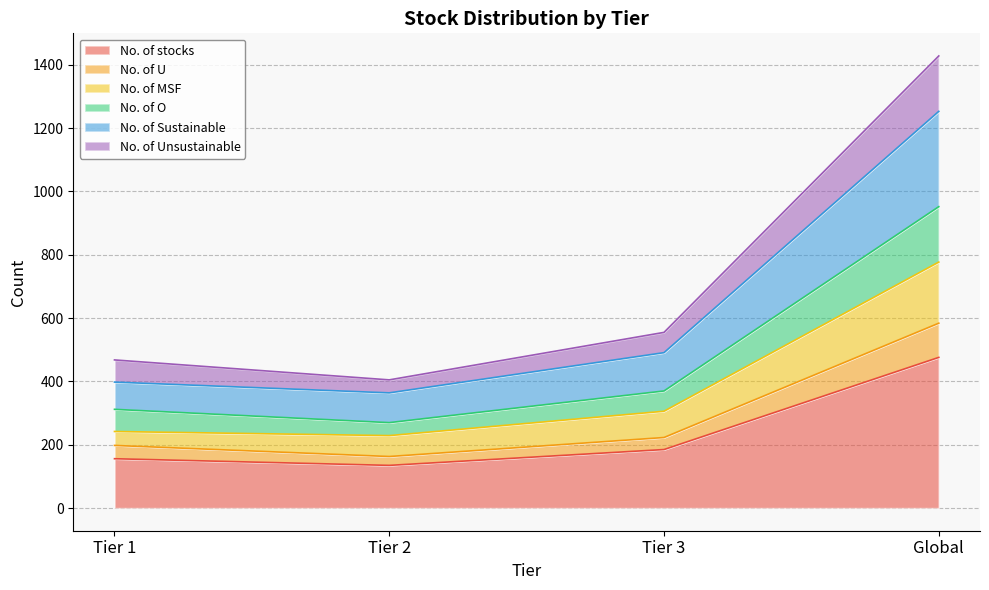

True or false: No. of Unsustainable has more than 0 interior local peaks.

False